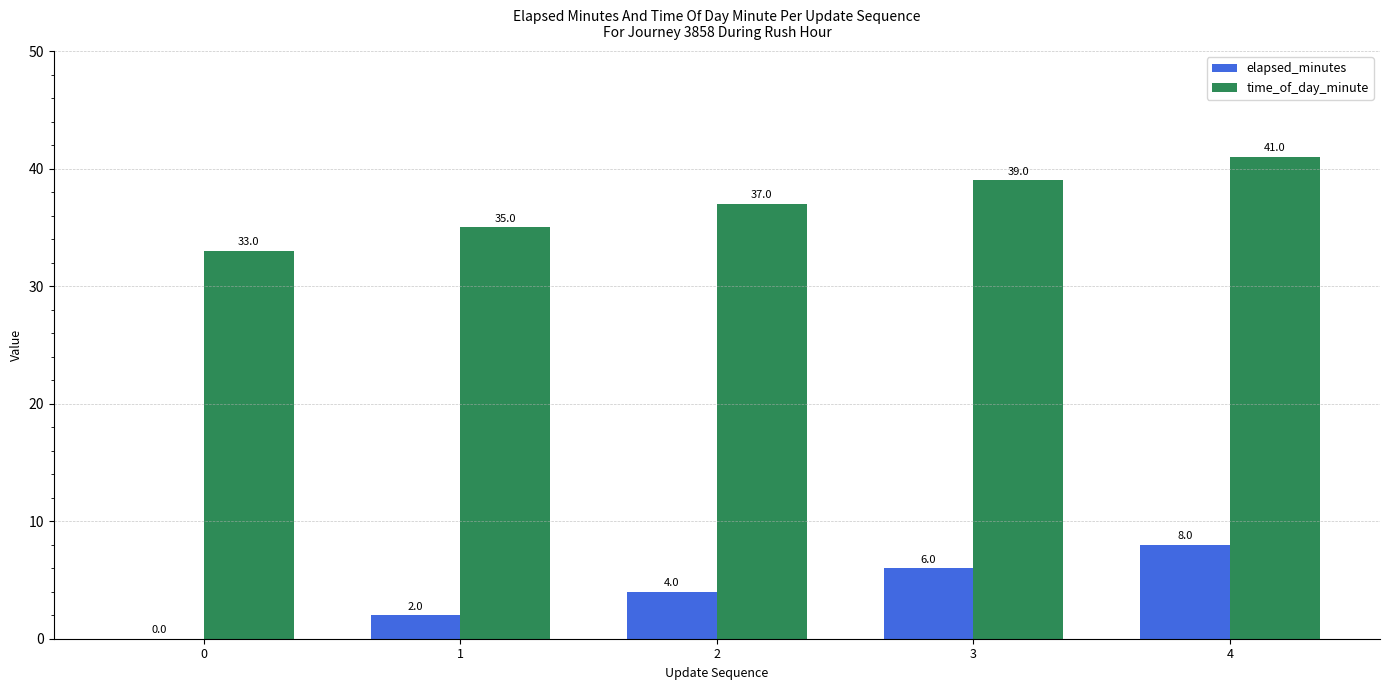

True or false: time_of_day_minute has a value of 20 at 0.

False